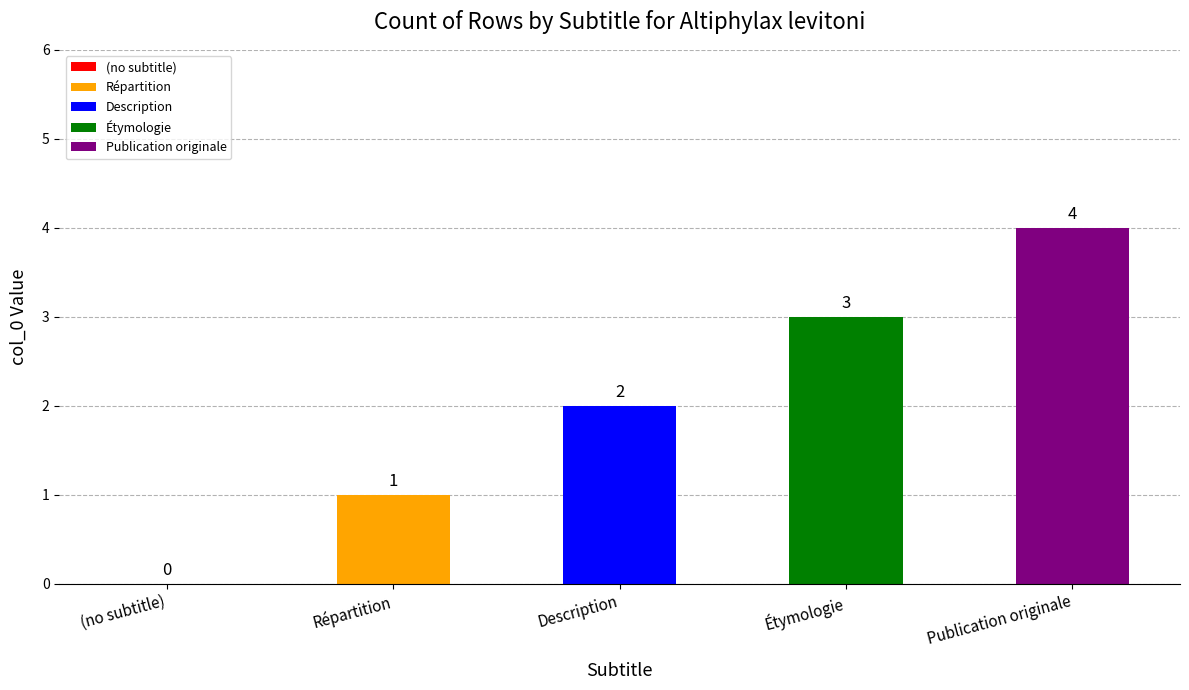

The chart shows a value of 3 at Étymologie. True or false?

True